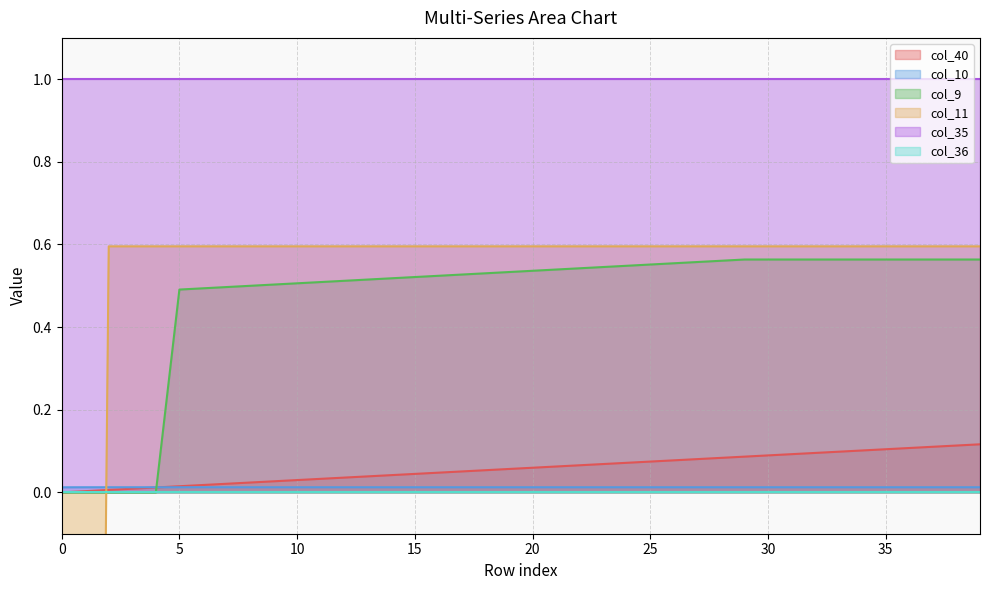

True or false: col_11 has more than 0 interior local peaks.

False